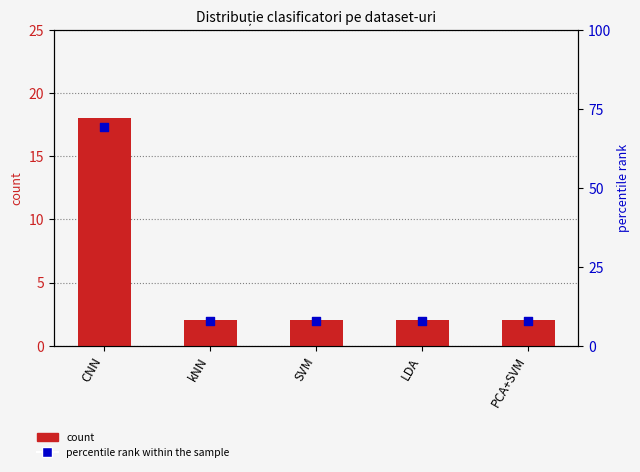

Which series reaches the maximum Y coordinate?

percentile rank within the sample